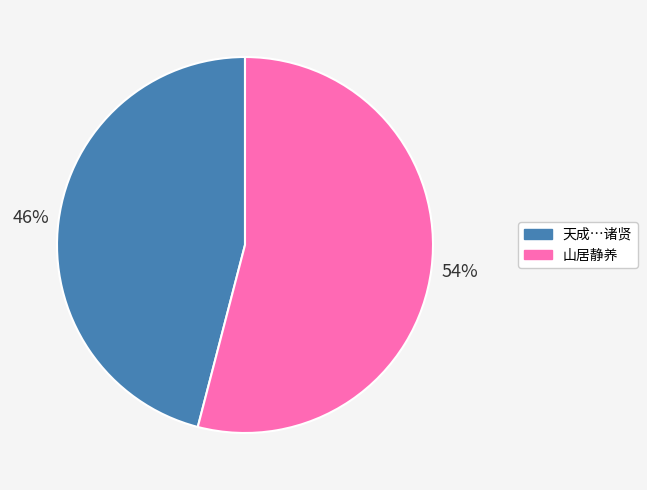

The 山居静养 slice represents 54% of the pie. True or false?

True